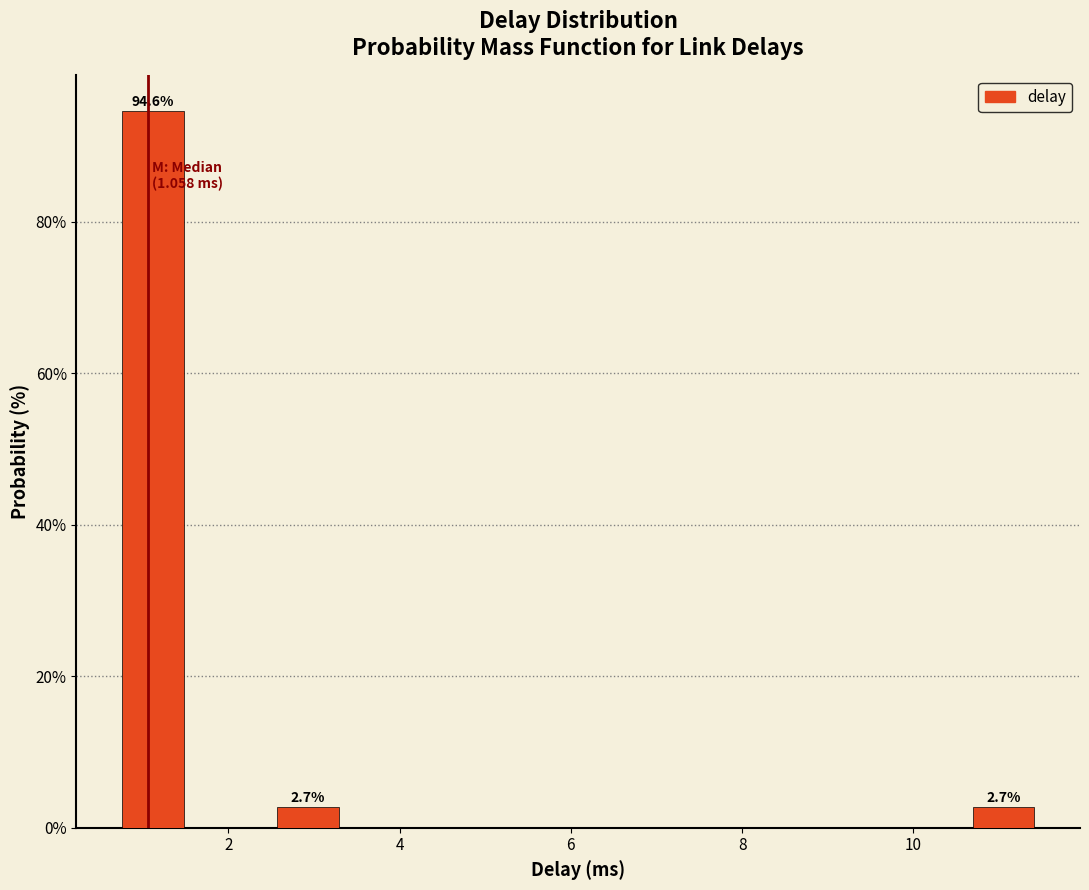

Over which range of the x-axis is the bar tallest?

0.6 to 1.6